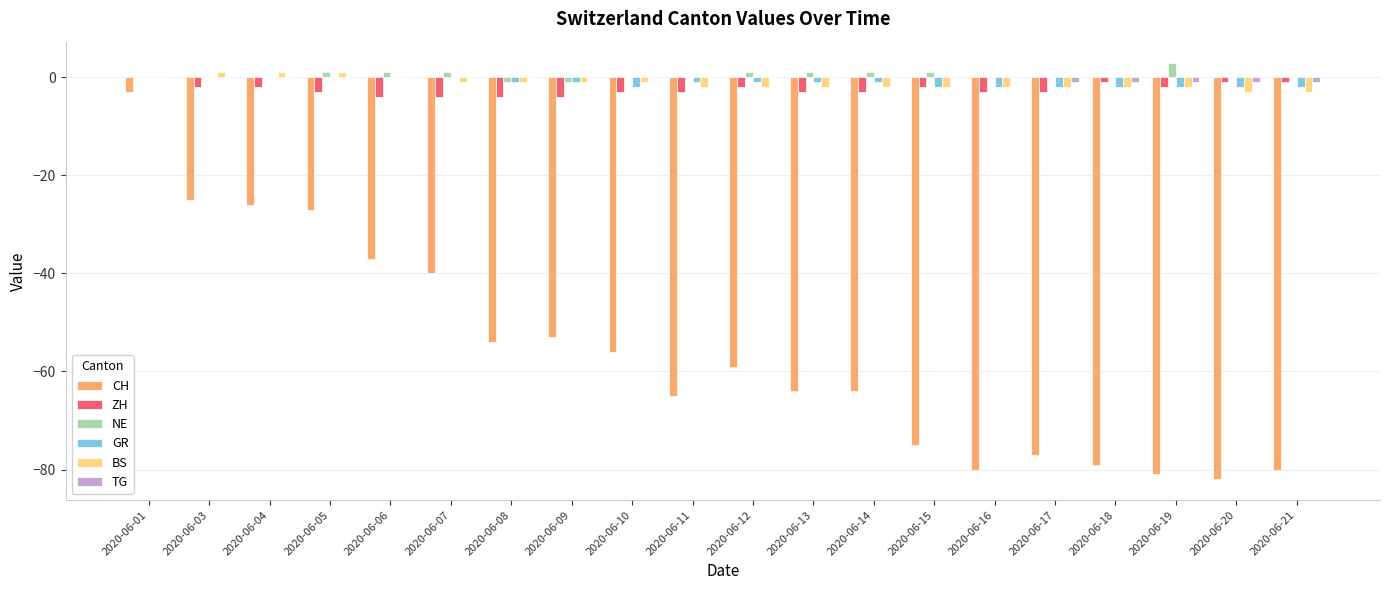

Which series has the largest range (max minus min)?

CH